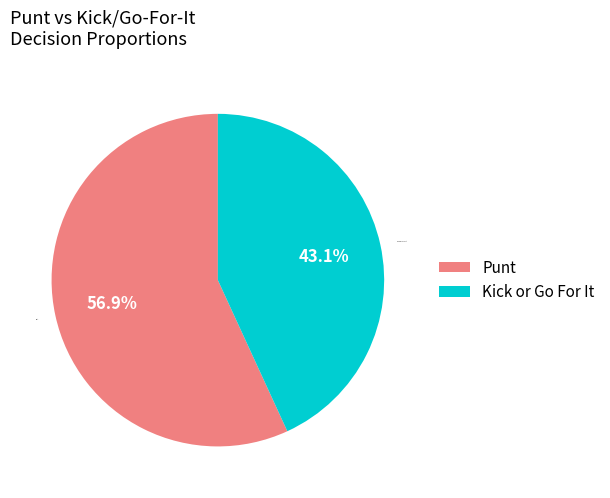

Count the number of slices in the pie.

2